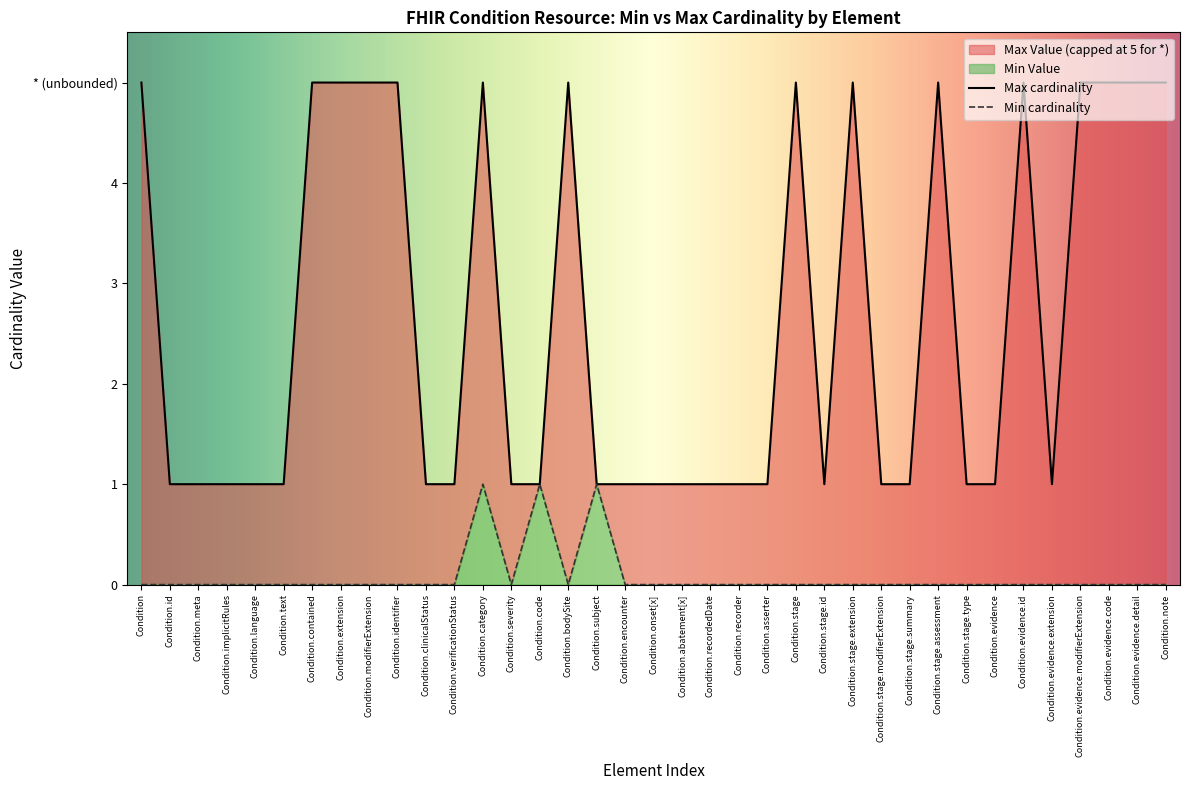

How many categories are shown in the chart?

37